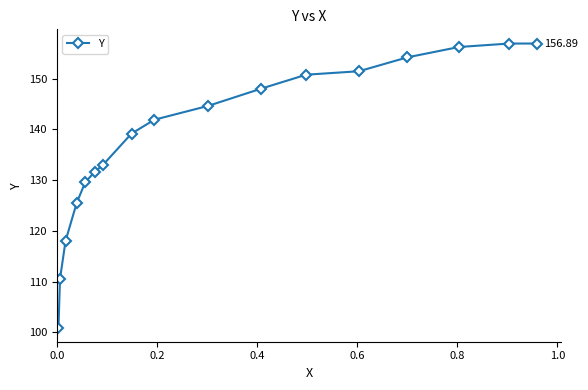

What is the sum of all values?

2349.2